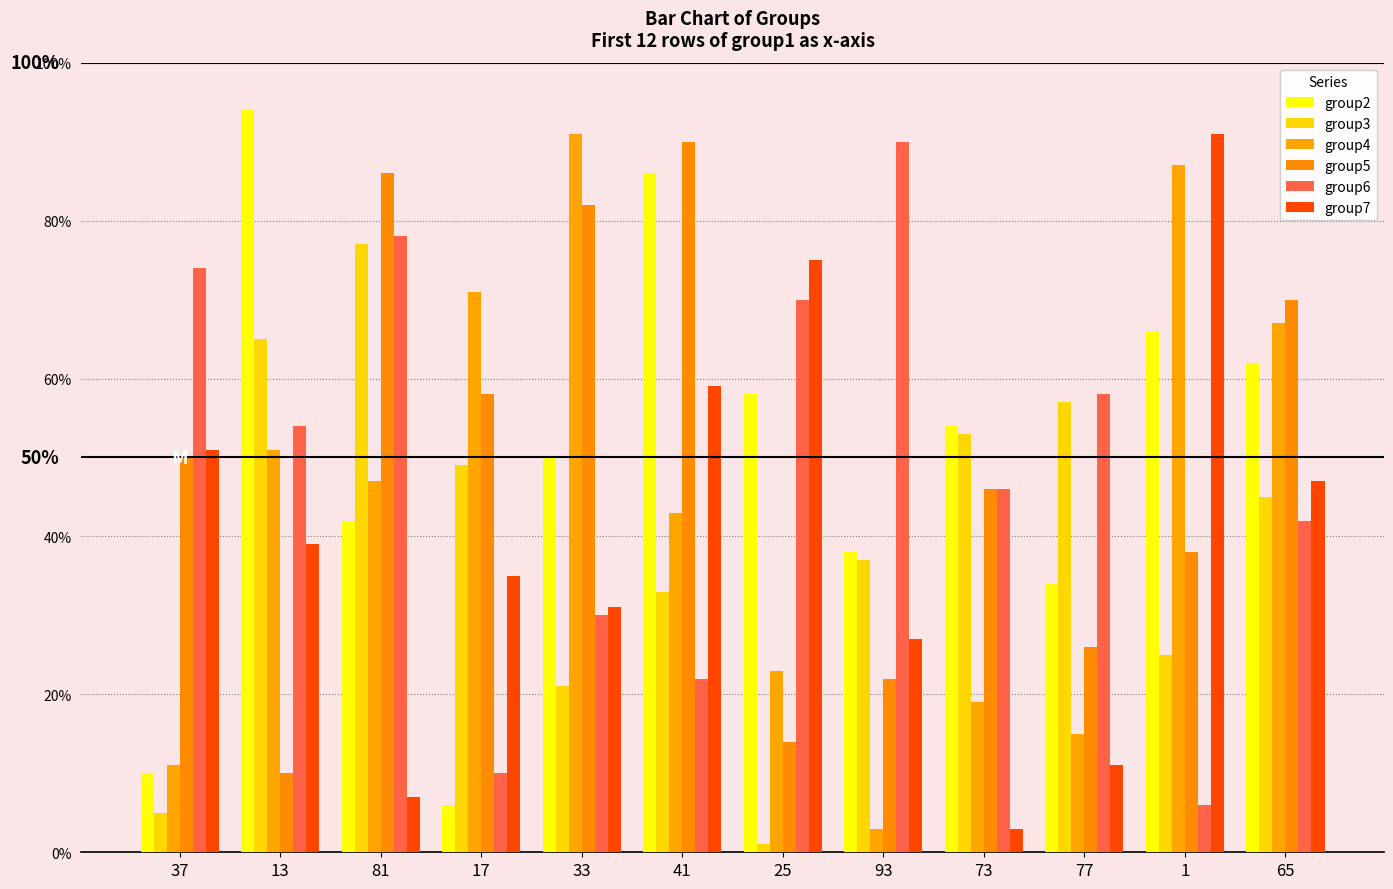

Which series has the largest total across all categories?

group2